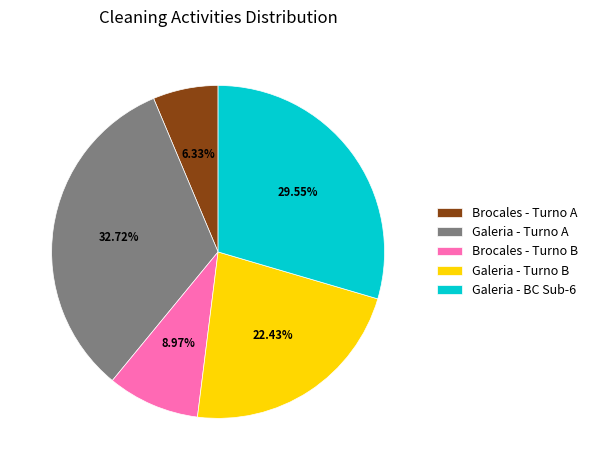

How many segments does this pie chart have?

5